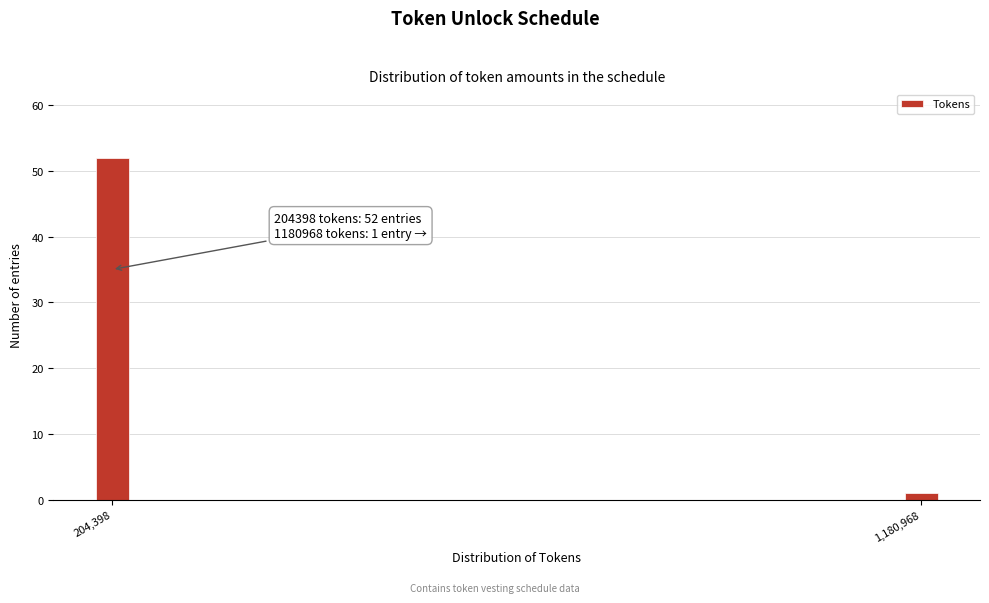

Reading left to right, what are all the values shown in this chart?

52	1